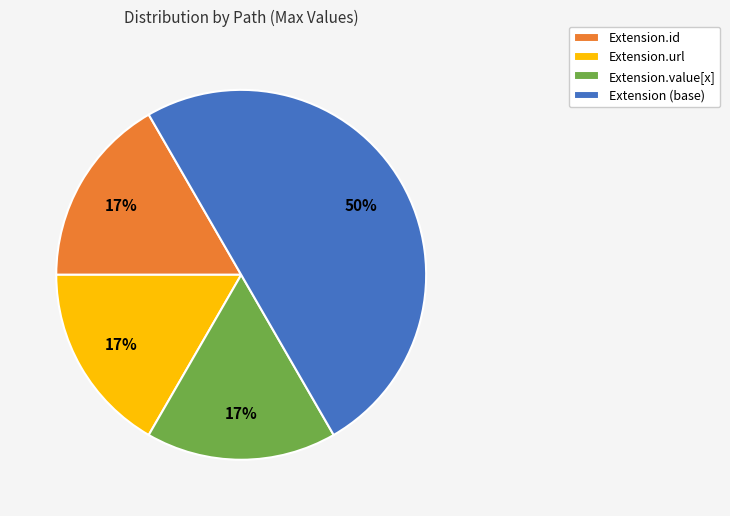

Is Extension.id the majority of the pie?

No